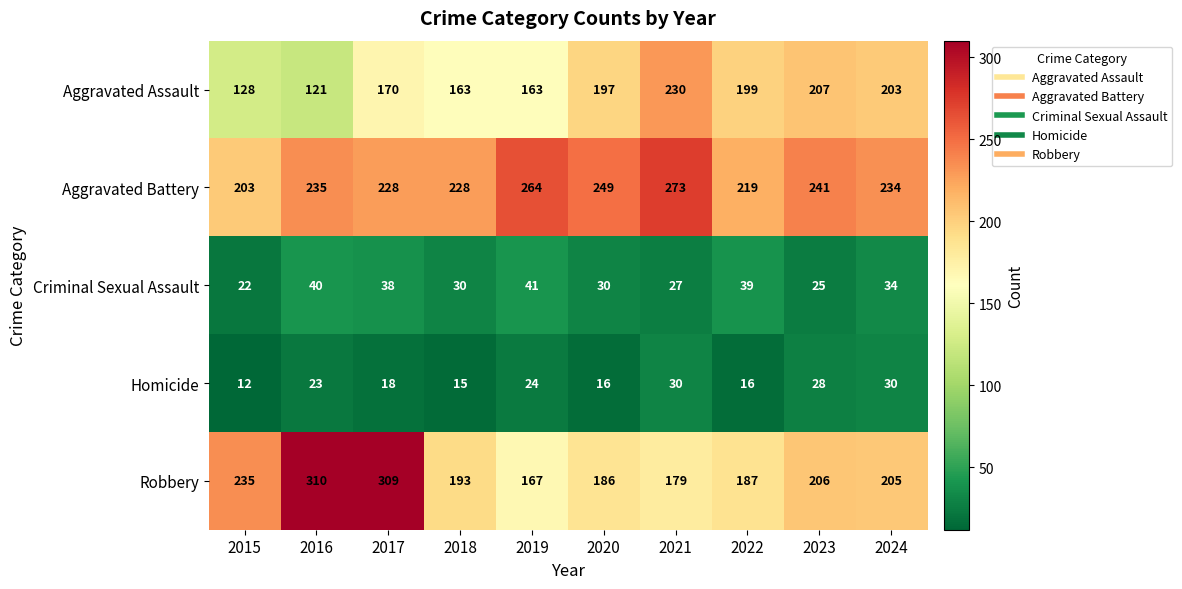

How many data points does each series have?

10